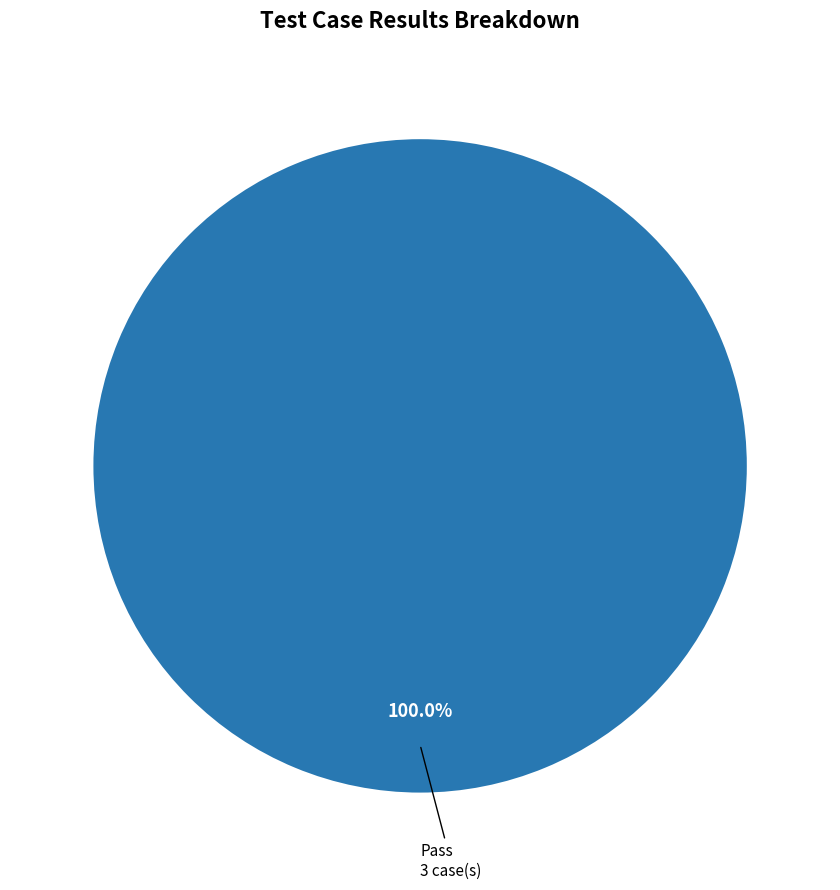

Is there a majority slice in this chart?

Yes